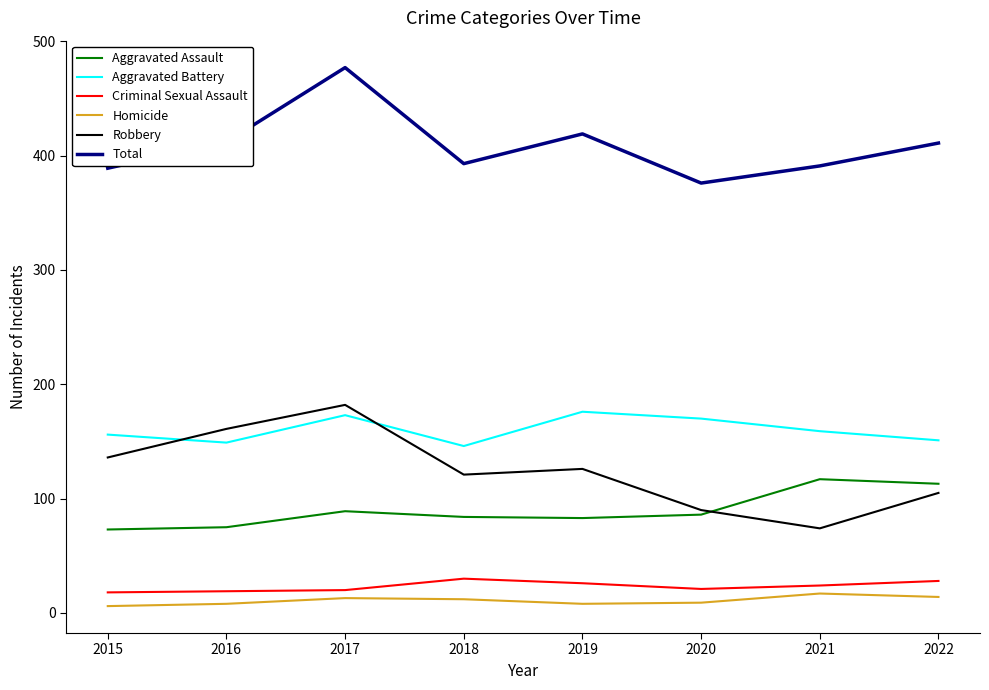

At which category is the sum across all series the highest?

2017